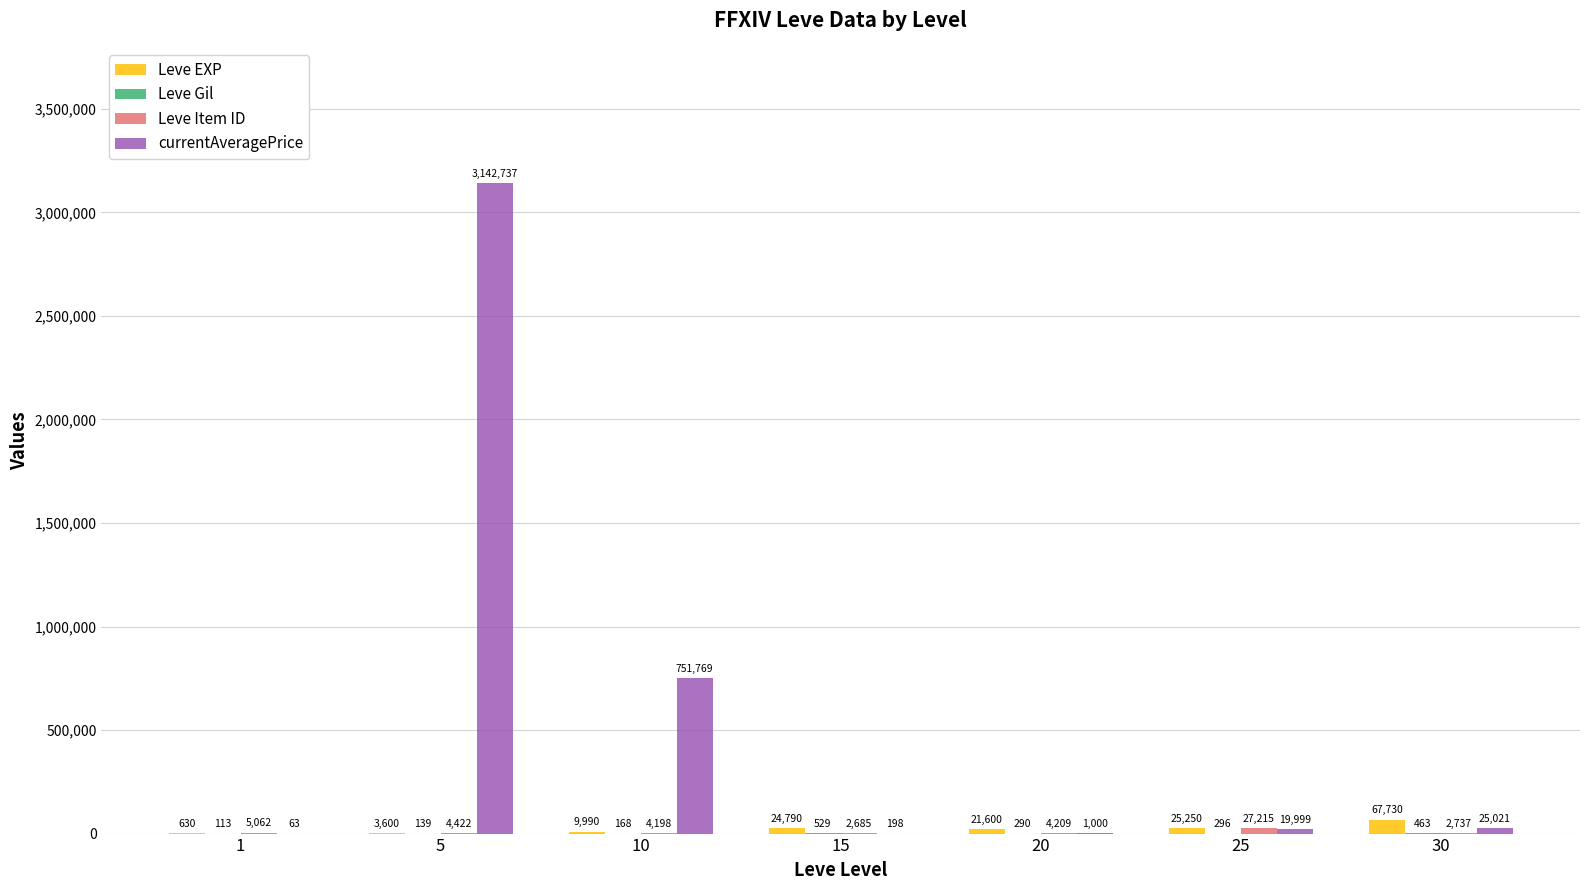

The Leve EXP series shows 21600 at 20. True or false?

True